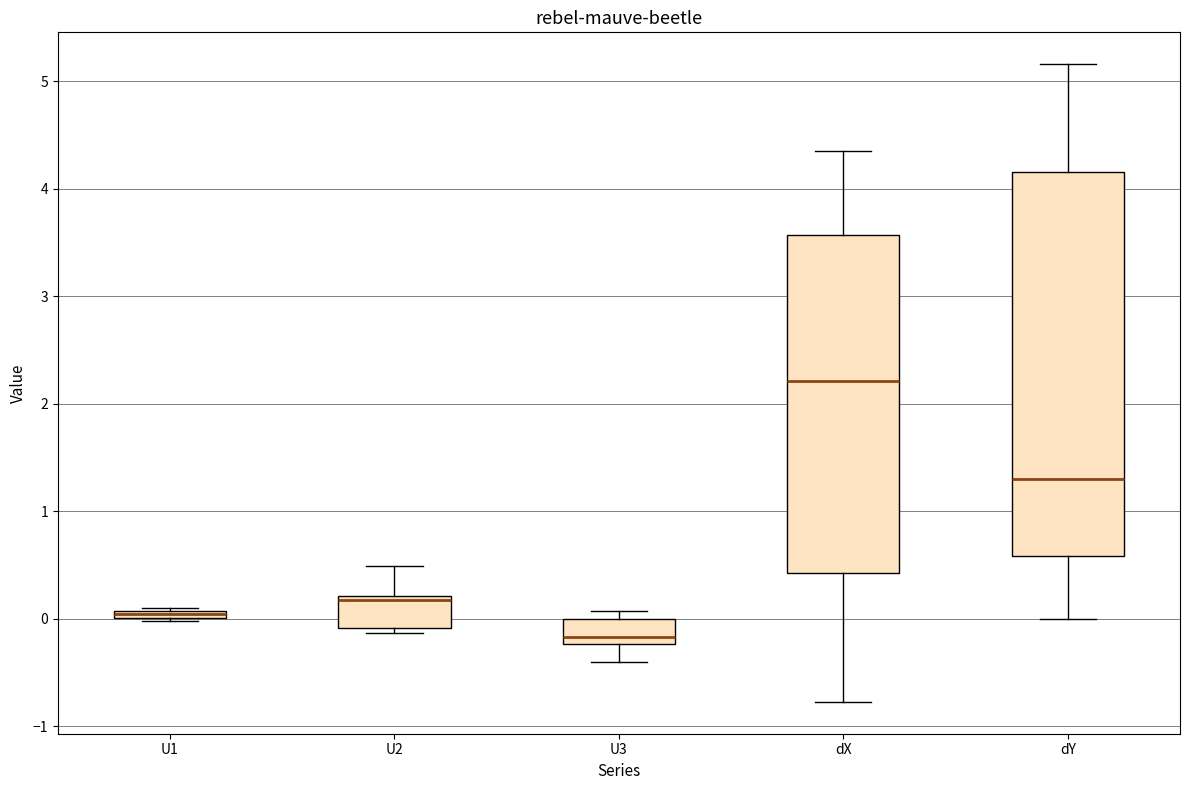

Which box is the tallest, from its lower edge to its upper edge?

dY